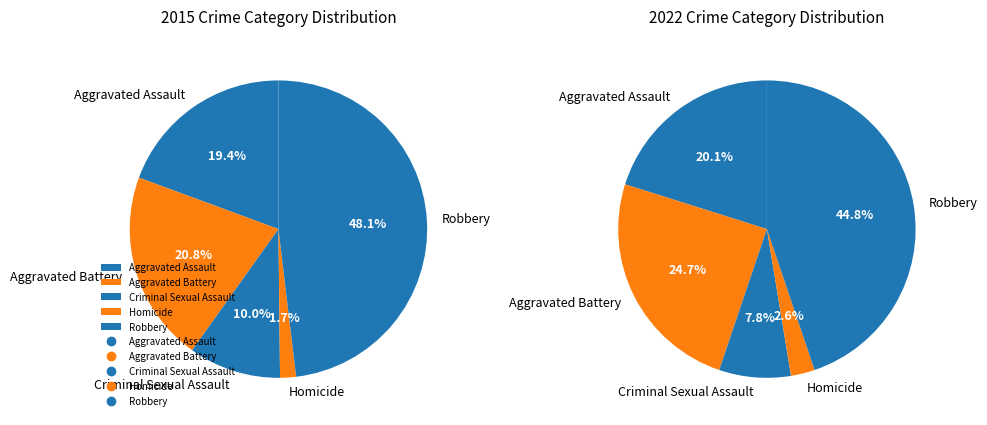

What percentage is the Aggravated Battery slice, to the nearest percent?

21%